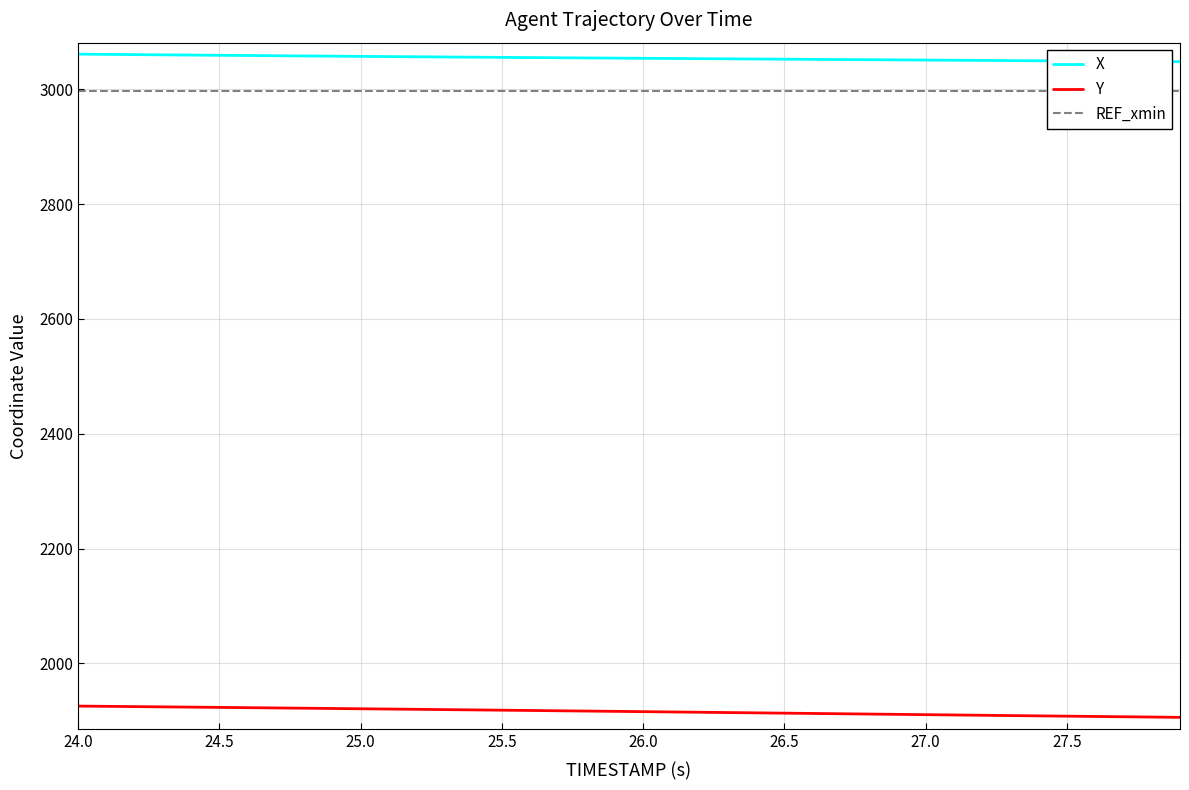

True or false: X has a value of 4280.9 at 24.0.

False